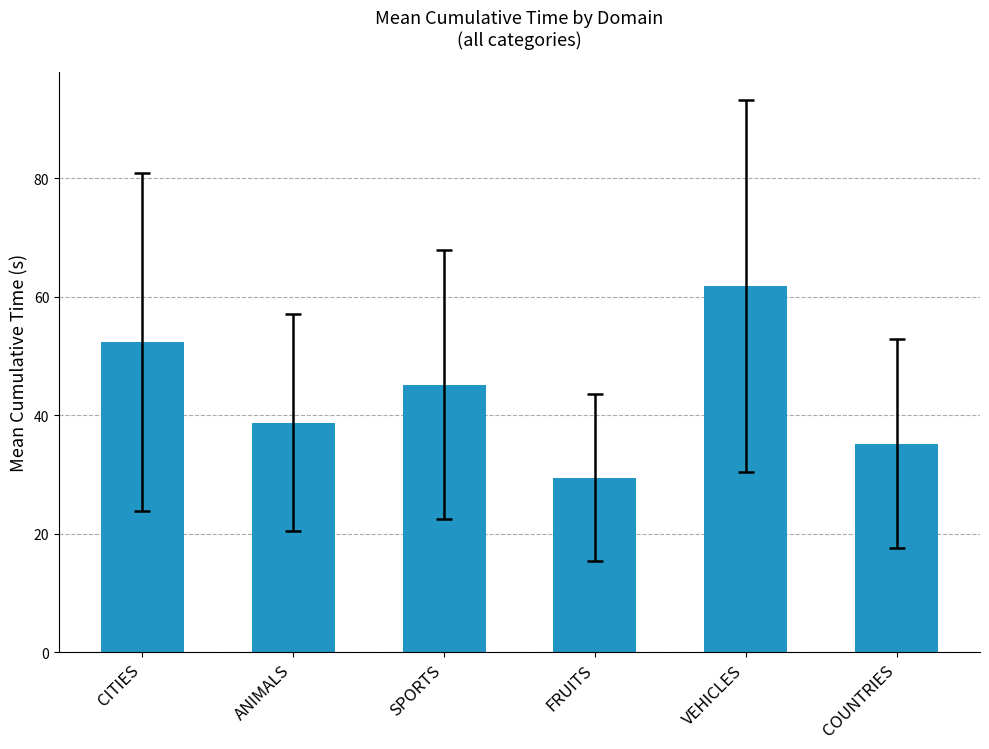

What is the change in value from FRUITS to VEHICLES?

+32.4